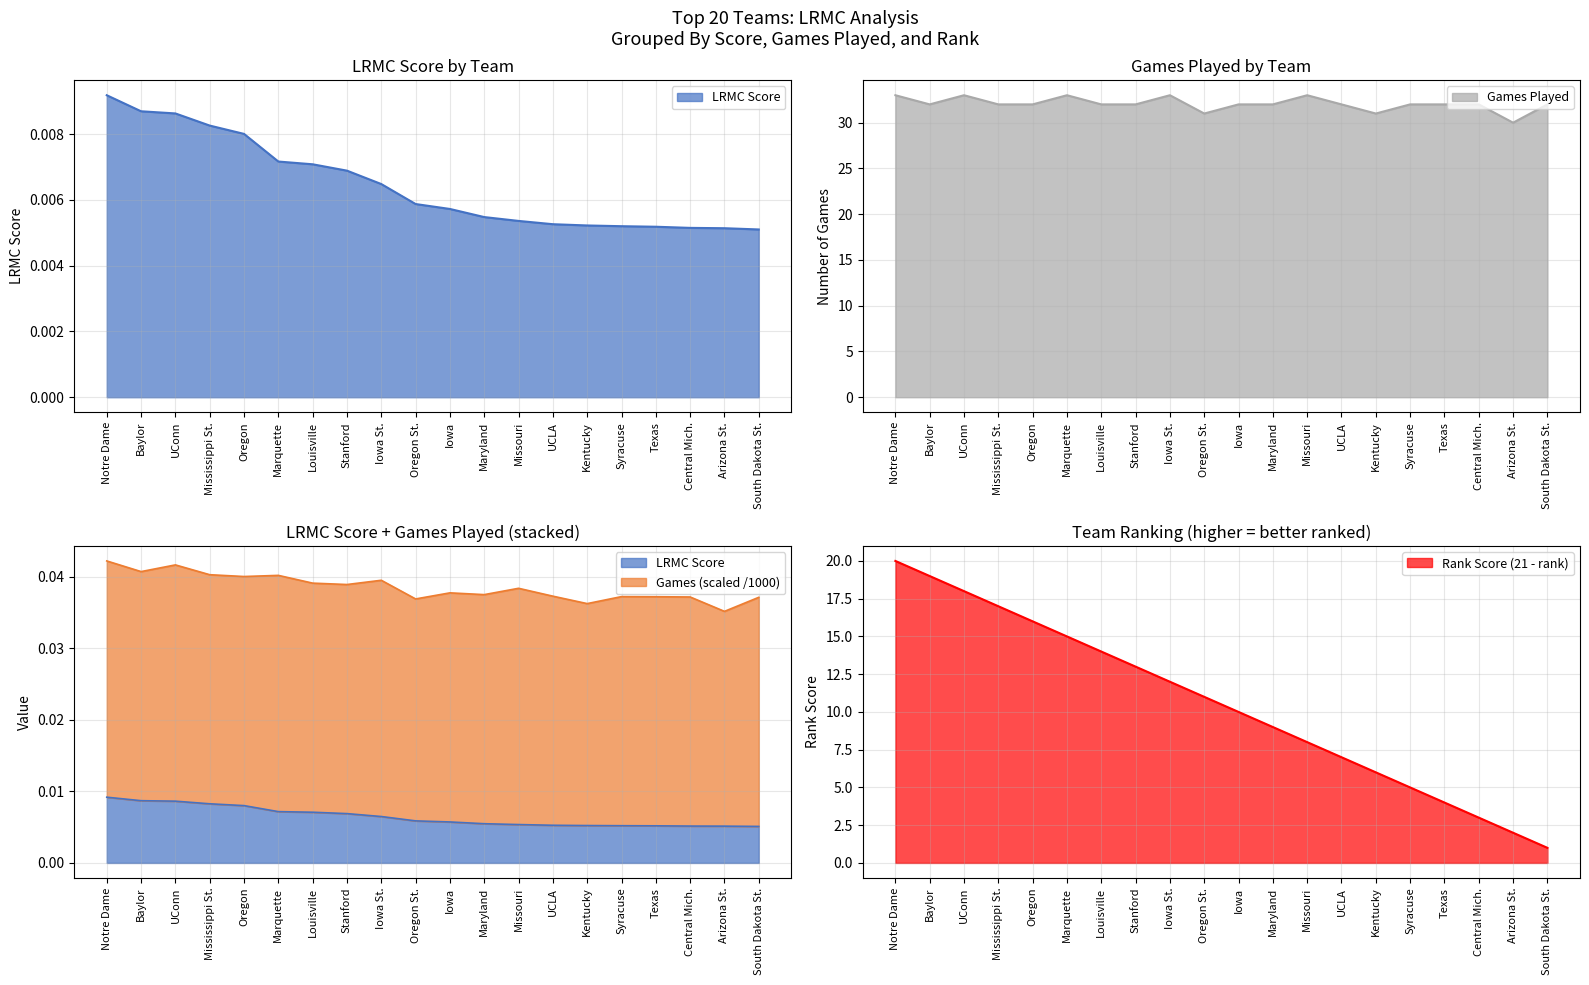

Read the Games Played value at UCLA.

32